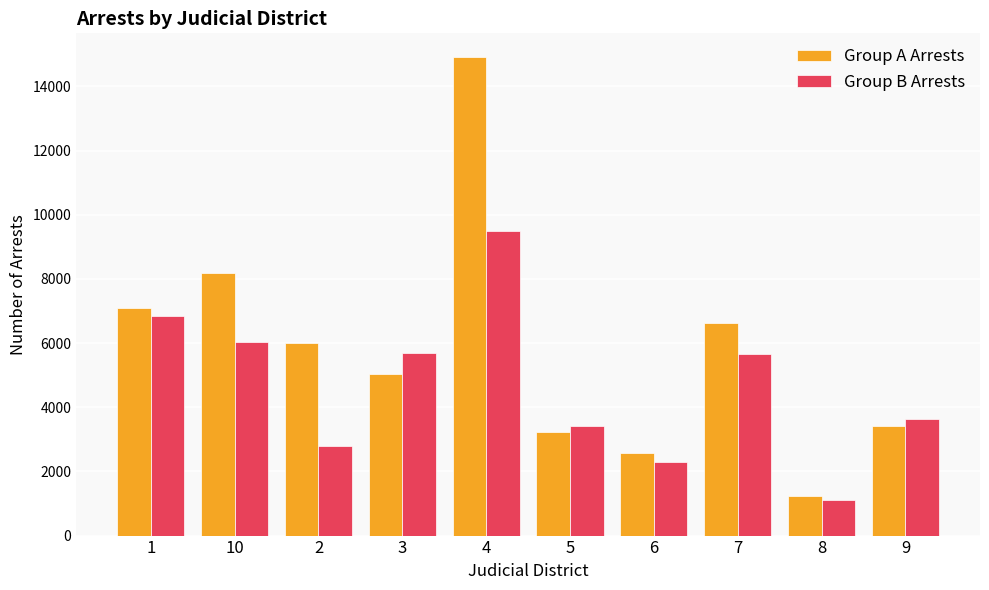

What is the maximum value for Group A Arrests?

14906